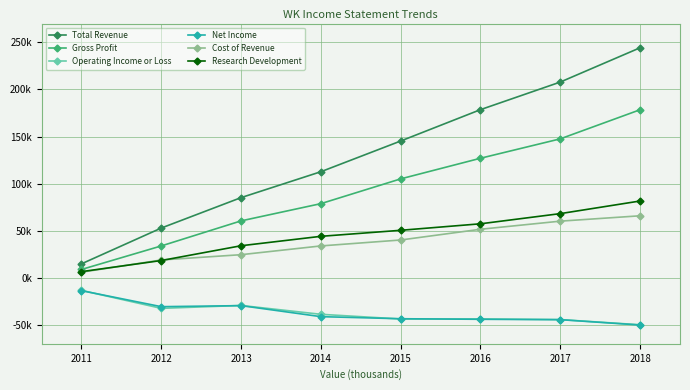

What are all the series names shown in the legend?

Total Revenue, Gross Profit, Operating Income or Loss, Net Income, Cost of Revenue, Research Development